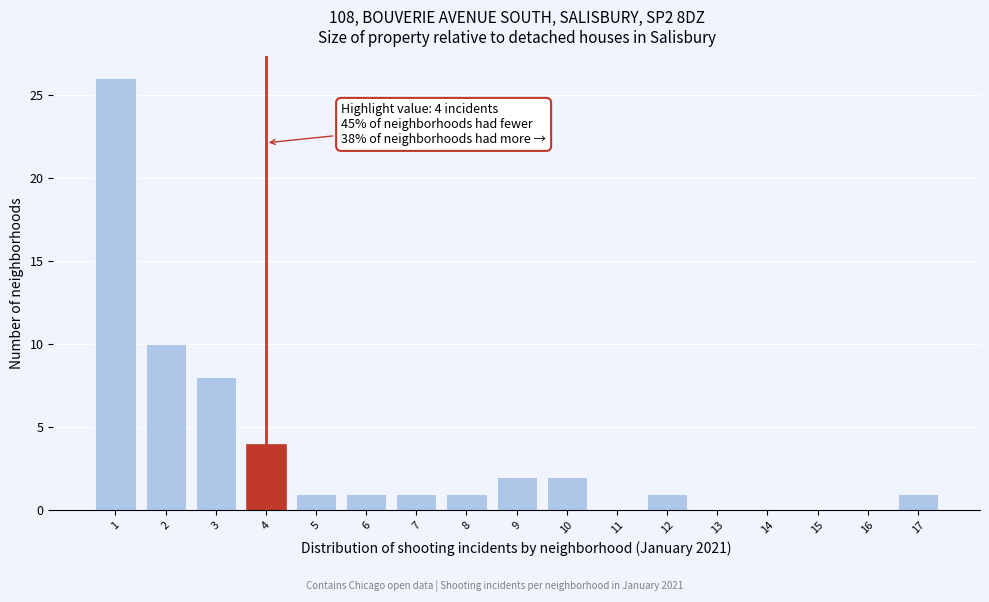

Reading left to right, transcribe all the data shown in this chart.

1=26	2=10	3=8	4=4	5=1	6=1	7=1	8=1	9=2	10=2	11=0	12=1	13=0	14=0	15=0	16=0	17=1